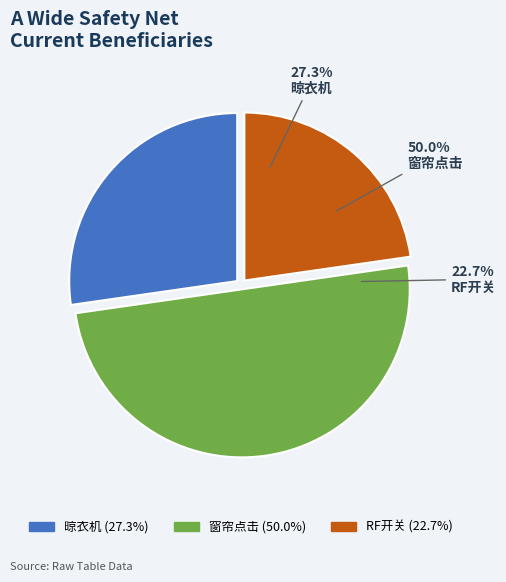

What is the largest slice in the pie chart?

窗帘点击